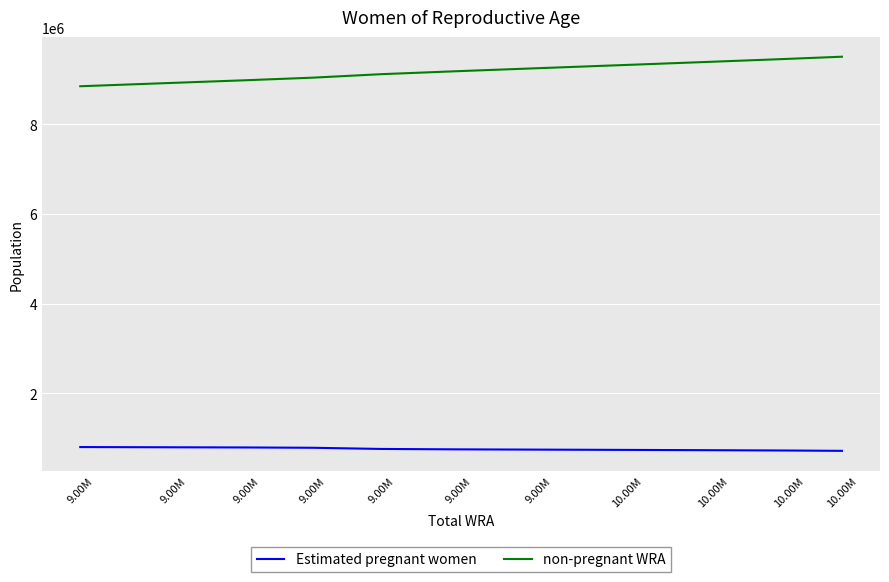

How many lines are shown in the chart?

2